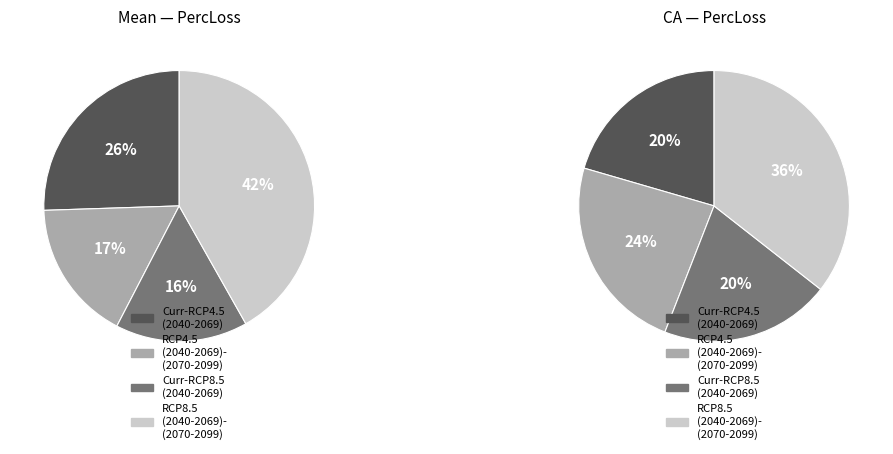

Does Curr-RCP8.5 (2040-2069) account for over 50% of the chart?

No